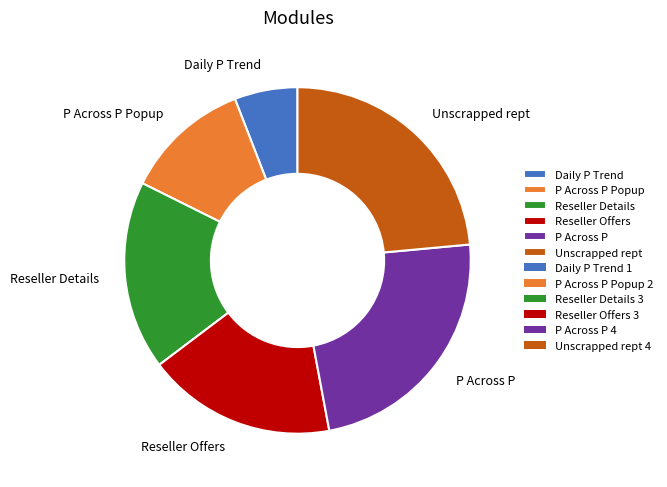

Does Reseller Details account for over 50% of the chart?

No